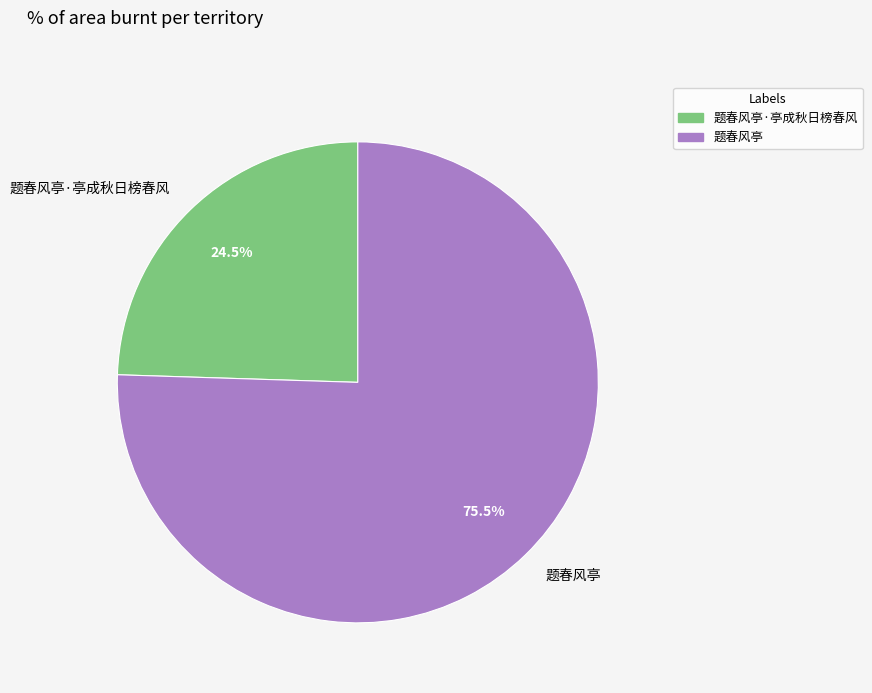

Between 题春风亭 and 题春风亭·亭成秋日榜春风, which is larger?

题春风亭